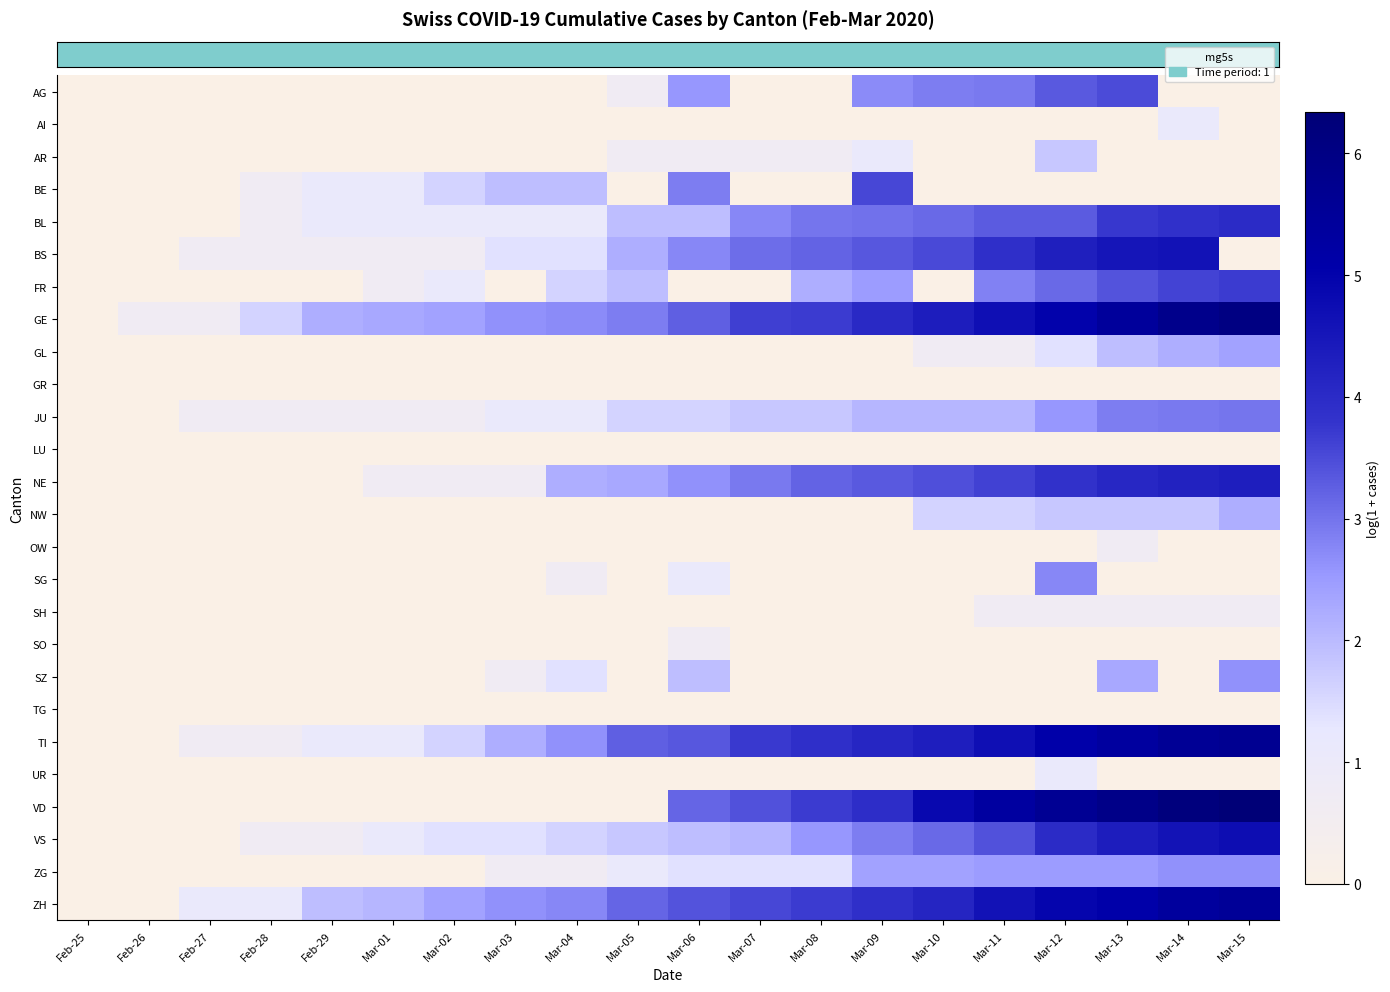

Reading right to left, list all the values displayed in this chart.

row_0: Mar-15=0.0	Mar-14=0.0	Mar-13=3.5	Mar-12=3.3	Mar-11=2.9	Mar-10=2.9	Mar-09=2.7	Mar-08=0.0	Mar-07=0.0	Mar-06=2.6	Mar-05=0.7	Mar-04=0.0	Mar-03=0.0	Mar-02=0.0	Mar-01=0.0	Feb-29=0.0	Feb-28=0.0	Feb-27=0.0	Feb-26=0.0	Feb-25=0.0
row_1: Mar-15=0.0	Mar-14=1.1	Mar-13=0.0	Mar-12=0.0	Mar-11=0.0	Mar-10=0.0	Mar-09=0.0	Mar-08=0.0	Mar-07=0.0	Mar-06=0.0	Mar-05=0.0	Mar-04=0.0	Mar-03=0.0	Mar-02=0.0	Mar-01=0.0	Feb-29=0.0	Feb-28=0.0	Feb-27=0.0	Feb-26=0.0	Feb-25=0.0
row_2: Mar-15=0.0	Mar-14=0.0	Mar-13=0.0	Mar-12=1.8	Mar-11=0.0	Mar-10=0.0	Mar-09=1.1	Mar-08=0.7	Mar-07=0.7	Mar-06=0.7	Mar-05=0.7	Mar-04=0.0	Mar-03=0.0	Mar-02=0.0	Mar-01=0.0	Feb-29=0.0	Feb-28=0.0	Feb-27=0.0	Feb-26=0.0	Feb-25=0.0
row_3: Mar-15=0.0	Mar-14=0.0	Mar-13=0.0	Mar-12=0.0	Mar-11=0.0	Mar-10=0.0	Mar-09=3.6	Mar-08=0.0	Mar-07=0.0	Mar-06=2.9	Mar-05=0.0	Mar-04=1.9	Mar-03=1.9	Mar-02=1.6	Mar-01=1.1	Feb-29=1.1	Feb-28=0.7	Feb-27=0.0	Feb-26=0.0	Feb-25=0.0
row_4: Mar-15=4.0	Mar-14=3.9	Mar-13=3.8	Mar-12=3.3	Mar-11=3.3	Mar-10=3.1	Mar-09=3.0	Mar-08=3.0	Mar-07=2.8	Mar-06=1.9	Mar-05=1.9	Mar-04=1.1	Mar-03=1.1	Mar-02=1.1	Mar-01=1.1	Feb-29=1.1	Feb-28=0.7	Feb-27=0.0	Feb-26=0.0	Feb-25=0.0
row_5: Mar-15=0.0	Mar-14=4.6	Mar-13=4.5	Mar-12=4.3	Mar-11=3.9	Mar-10=3.5	Mar-09=3.4	Mar-08=3.2	Mar-07=3.1	Mar-06=2.8	Mar-05=2.2	Mar-04=1.4	Mar-03=1.4	Mar-02=0.7	Mar-01=0.7	Feb-29=0.7	Feb-28=0.7	Feb-27=0.7	Feb-26=0.0	Feb-25=0.0
row_6: Mar-15=3.7	Mar-14=3.6	Mar-13=3.4	Mar-12=3.1	Mar-11=2.8	Mar-10=0.0	Mar-09=2.5	Mar-08=2.2	Mar-07=0.0	Mar-06=0.0	Mar-05=1.9	Mar-04=1.6	Mar-03=0.0	Mar-02=1.1	Mar-01=0.7	Feb-29=0.0	Feb-28=0.0	Feb-27=0.0	Feb-26=0.0	Feb-25=0.0
row_7: Mar-15=6.0	Mar-14=5.8	Mar-13=5.4	Mar-12=5.0	Mar-11=4.7	Mar-10=4.3	Mar-09=4.0	Mar-08=3.7	Mar-07=3.7	Mar-06=3.3	Mar-05=2.9	Mar-04=2.7	Mar-03=2.6	Mar-02=2.4	Mar-01=2.3	Feb-29=2.2	Feb-28=1.6	Feb-27=0.7	Feb-26=0.7	Feb-25=0.0
row_8: Mar-15=2.4	Mar-14=2.2	Mar-13=1.9	Mar-12=1.4	Mar-11=0.7	Mar-10=0.7	Mar-09=0.0	Mar-08=0.0	Mar-07=0.0	Mar-06=0.0	Mar-05=0.0	Mar-04=0.0	Mar-03=0.0	Mar-02=0.0	Mar-01=0.0	Feb-29=0.0	Feb-28=0.0	Feb-27=0.0	Feb-26=0.0	Feb-25=0.0
row_9: Mar-15=0.0	Mar-14=0.0	Mar-13=0.0	Mar-12=0.0	Mar-11=0.0	Mar-10=0.0	Mar-09=0.0	Mar-08=0.0	Mar-07=0.0	Mar-06=0.0	Mar-05=0.0	Mar-04=0.0	Mar-03=0.0	Mar-02=0.0	Mar-01=0.0	Feb-29=0.0	Feb-28=0.0	Feb-27=0.0	Feb-26=0.0	Feb-25=0.0
row_10: Mar-15=3.0	Mar-14=2.9	Mar-13=2.9	Mar-12=2.6	Mar-11=2.1	Mar-10=2.1	Mar-09=2.1	Mar-08=1.8	Mar-07=1.8	Mar-06=1.6	Mar-05=1.6	Mar-04=1.1	Mar-03=1.1	Mar-02=0.7	Mar-01=0.7	Feb-29=0.7	Feb-28=0.7	Feb-27=0.7	Feb-26=0.0	Feb-25=0.0
row_11: Mar-15=0.0	Mar-14=0.0	Mar-13=0.0	Mar-12=0.0	Mar-11=0.0	Mar-10=0.0	Mar-09=0.0	Mar-08=0.0	Mar-07=0.0	Mar-06=0.0	Mar-05=0.0	Mar-04=0.0	Mar-03=0.0	Mar-02=0.0	Mar-01=0.0	Feb-29=0.0	Feb-28=0.0	Feb-27=0.0	Feb-26=0.0	Feb-25=0.0
row_12: Mar-15=4.3	Mar-14=4.2	Mar-13=4.1	Mar-12=3.9	Mar-11=3.6	Mar-10=3.5	Mar-09=3.3	Mar-08=3.2	Mar-07=2.9	Mar-06=2.6	Mar-05=2.3	Mar-04=2.2	Mar-03=0.7	Mar-02=0.7	Mar-01=0.7	Feb-29=0.0	Feb-28=0.0	Feb-27=0.0	Feb-26=0.0	Feb-25=0.0
row_13: Mar-15=2.2	Mar-14=1.8	Mar-13=1.8	Mar-12=1.8	Mar-11=1.6	Mar-10=1.6	Mar-09=0.0	Mar-08=0.0	Mar-07=0.0	Mar-06=0.0	Mar-05=0.0	Mar-04=0.0	Mar-03=0.0	Mar-02=0.0	Mar-01=0.0	Feb-29=0.0	Feb-28=0.0	Feb-27=0.0	Feb-26=0.0	Feb-25=0.0
row_14: Mar-15=0.0	Mar-14=0.0	Mar-13=0.7	Mar-12=0.0	Mar-11=0.0	Mar-10=0.0	Mar-09=0.0	Mar-08=0.0	Mar-07=0.0	Mar-06=0.0	Mar-05=0.0	Mar-04=0.0	Mar-03=0.0	Mar-02=0.0	Mar-01=0.0	Feb-29=0.0	Feb-28=0.0	Feb-27=0.0	Feb-26=0.0	Feb-25=0.0
row_15: Mar-15=0.0	Mar-14=0.0	Mar-13=0.0	Mar-12=2.8	Mar-11=0.0	Mar-10=0.0	Mar-09=0.0	Mar-08=0.0	Mar-07=0.0	Mar-06=1.1	Mar-05=0.0	Mar-04=0.7	Mar-03=0.0	Mar-02=0.0	Mar-01=0.0	Feb-29=0.0	Feb-28=0.0	Feb-27=0.0	Feb-26=0.0	Feb-25=0.0
row_16: Mar-15=0.7	Mar-14=0.7	Mar-13=0.7	Mar-12=0.7	Mar-11=0.7	Mar-10=0.0	Mar-09=0.0	Mar-08=0.0	Mar-07=0.0	Mar-06=0.0	Mar-05=0.0	Mar-04=0.0	Mar-03=0.0	Mar-02=0.0	Mar-01=0.0	Feb-29=0.0	Feb-28=0.0	Feb-27=0.0	Feb-26=0.0	Feb-25=0.0
row_17: Mar-15=0.0	Mar-14=0.0	Mar-13=0.0	Mar-12=0.0	Mar-11=0.0	Mar-10=0.0	Mar-09=0.0	Mar-08=0.0	Mar-07=0.0	Mar-06=0.7	Mar-05=0.0	Mar-04=0.0	Mar-03=0.0	Mar-02=0.0	Mar-01=0.0	Feb-29=0.0	Feb-28=0.0	Feb-27=0.0	Feb-26=0.0	Feb-25=0.0
row_18: Mar-15=2.6	Mar-14=0.0	Mar-13=2.3	Mar-12=0.0	Mar-11=0.0	Mar-10=0.0	Mar-09=0.0	Mar-08=0.0	Mar-07=0.0	Mar-06=1.9	Mar-05=0.0	Mar-04=1.4	Mar-03=0.7	Mar-02=0.0	Mar-01=0.0	Feb-29=0.0	Feb-28=0.0	Feb-27=0.0	Feb-26=0.0	Feb-25=0.0
row_19: Mar-15=0.0	Mar-14=0.0	Mar-13=0.0	Mar-12=0.0	Mar-11=0.0	Mar-10=0.0	Mar-09=0.0	Mar-08=0.0	Mar-07=0.0	Mar-06=0.0	Mar-05=0.0	Mar-04=0.0	Mar-03=0.0	Mar-02=0.0	Mar-01=0.0	Feb-29=0.0	Feb-28=0.0	Feb-27=0.0	Feb-26=0.0	Feb-25=0.0
row_20: Mar-15=5.7	Mar-14=5.6	Mar-13=5.3	Mar-12=5.1	Mar-11=4.7	Mar-10=4.3	Mar-09=4.1	Mar-08=3.9	Mar-07=3.7	Mar-06=3.4	Mar-05=3.3	Mar-04=2.6	Mar-03=2.2	Mar-02=1.6	Mar-01=1.1	Feb-29=1.1	Feb-28=0.7	Feb-27=0.7	Feb-26=0.0	Feb-25=0.0
row_21: Mar-15=0.0	Mar-14=0.0	Mar-13=0.0	Mar-12=1.1	Mar-11=0.0	Mar-10=0.0	Mar-09=0.0	Mar-08=0.0	Mar-07=0.0	Mar-06=0.0	Mar-05=0.0	Mar-04=0.0	Mar-03=0.0	Mar-02=0.0	Mar-01=0.0	Feb-29=0.0	Feb-28=0.0	Feb-27=0.0	Feb-26=0.0	Feb-25=0.0
row_22: Mar-15=6.3	Mar-14=6.2	Mar-13=5.9	Mar-12=5.6	Mar-11=5.3	Mar-10=4.9	Mar-09=4.0	Mar-08=3.7	Mar-07=3.4	Mar-06=3.2	Mar-05=0.0	Mar-04=0.0	Mar-03=0.0	Mar-02=0.0	Mar-01=0.0	Feb-29=0.0	Feb-28=0.0	Feb-27=0.0	Feb-26=0.0	Feb-25=0.0
row_23: Mar-15=4.8	Mar-14=4.6	Mar-13=4.3	Mar-12=4.0	Mar-11=3.4	Mar-10=3.1	Mar-09=2.9	Mar-08=2.6	Mar-07=2.1	Mar-06=1.9	Mar-05=1.8	Mar-04=1.6	Mar-03=1.4	Mar-02=1.4	Mar-01=1.1	Feb-29=0.7	Feb-28=0.7	Feb-27=0.0	Feb-26=0.0	Feb-25=0.0
row_24: Mar-15=2.6	Mar-14=2.6	Mar-13=2.5	Mar-12=2.5	Mar-11=2.5	Mar-10=2.4	Mar-09=2.4	Mar-08=1.4	Mar-07=1.4	Mar-06=1.4	Mar-05=1.1	Mar-04=0.7	Mar-03=0.7	Mar-02=0.0	Mar-01=0.0	Feb-29=0.0	Feb-28=0.0	Feb-27=0.0	Feb-26=0.0	Feb-25=0.0
row_25: Mar-15=5.5	Mar-14=5.4	Mar-13=5.1	Mar-12=4.9	Mar-11=4.6	Mar-10=4.1	Mar-09=3.9	Mar-08=3.7	Mar-07=3.6	Mar-06=3.4	Mar-05=3.2	Mar-04=2.8	Mar-03=2.6	Mar-02=2.4	Mar-01=2.1	Feb-29=1.9	Feb-28=1.1	Feb-27=1.1	Feb-26=0.0	Feb-25=0.0